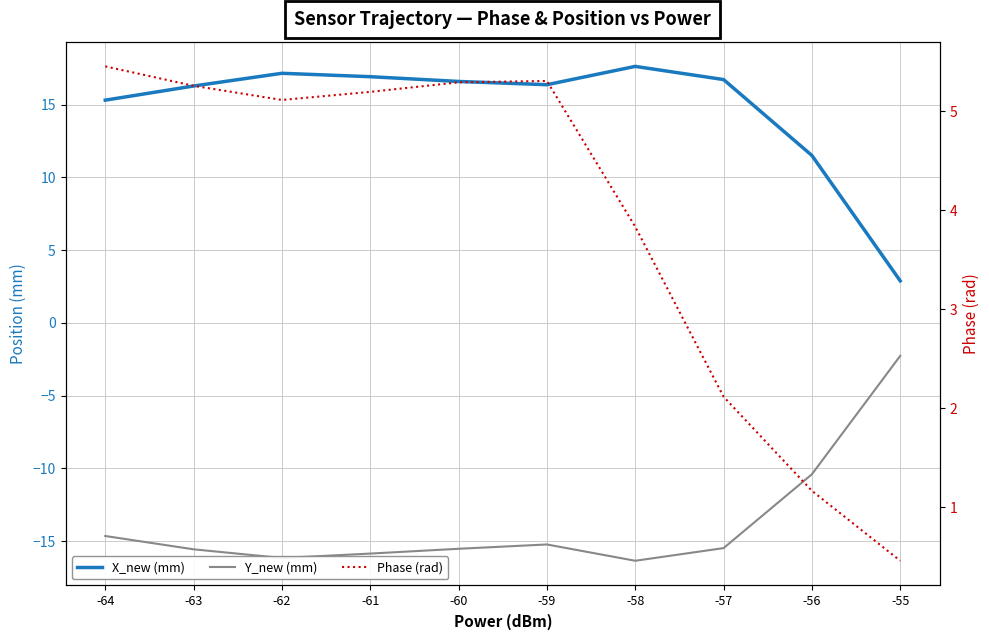

True or false: Y_new (mm) and Phase (rad) intersect in this chart.

False